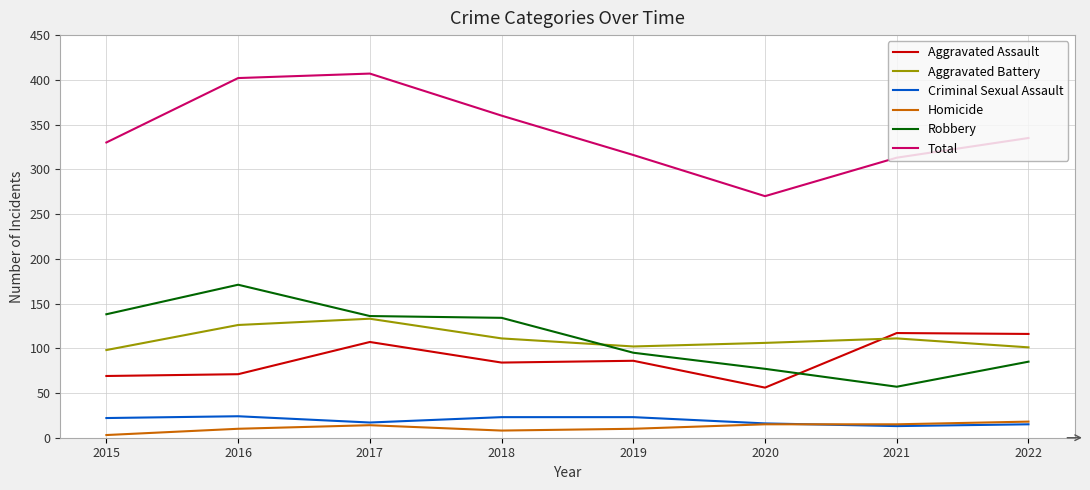

What is the spread (max minus min) of values at 2018?

352